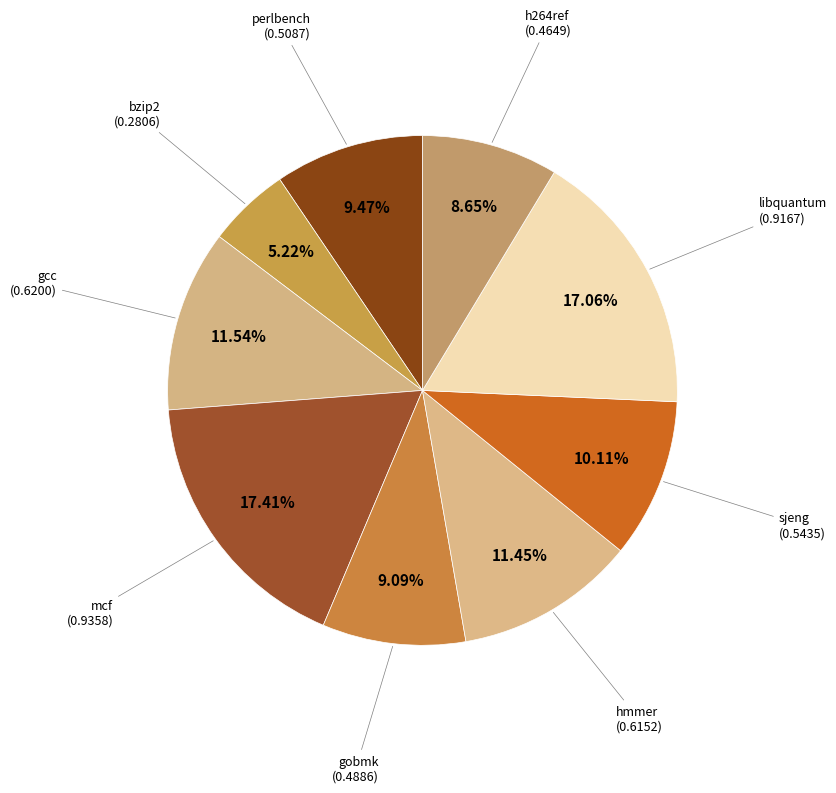

How many segments does this pie chart have?

9